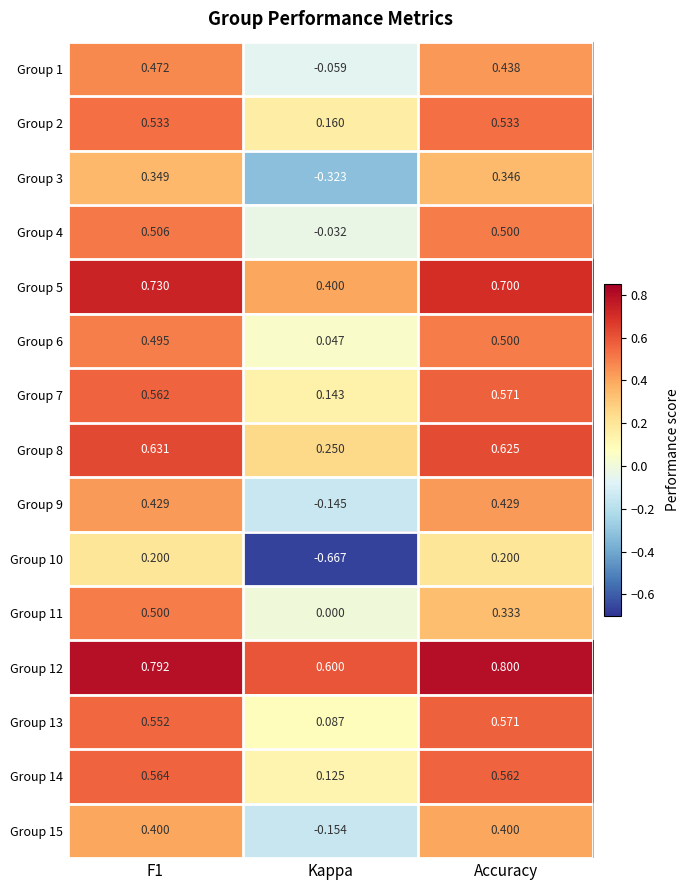

Count the number of categories in the chart.

3